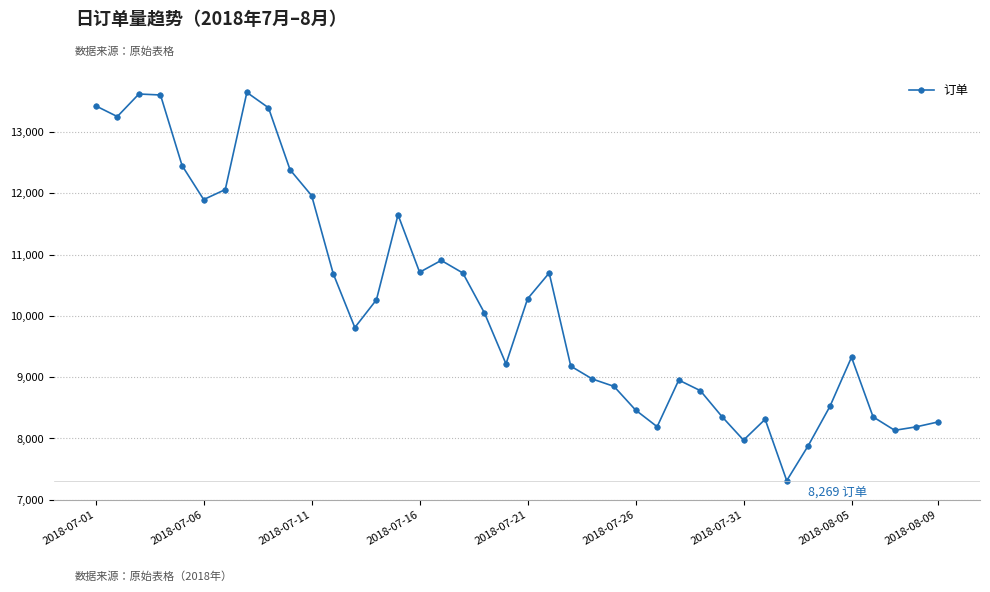

How many interior local valleys (lower than both neighbors) does the data have?

9